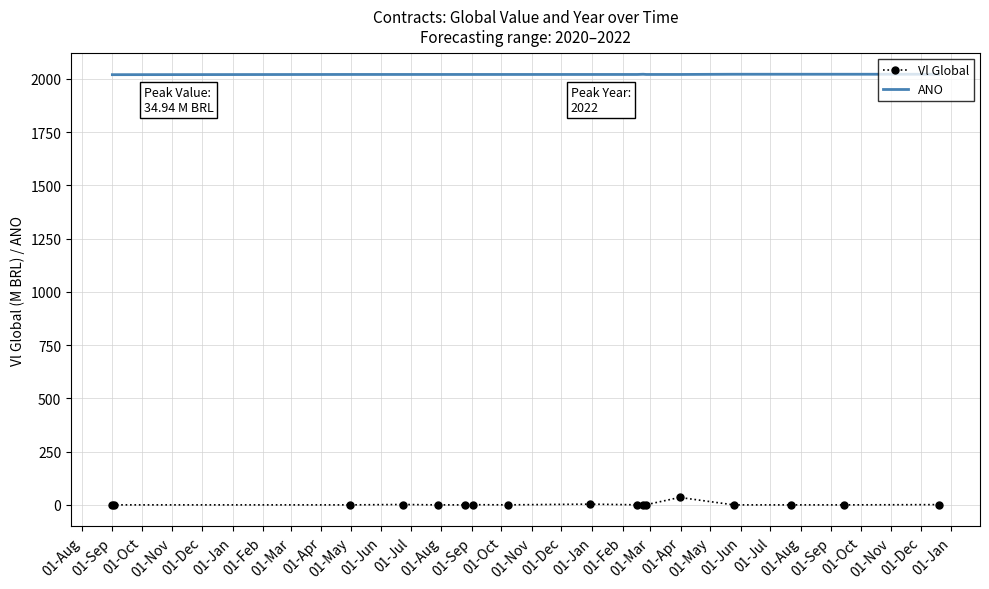

True or false: ANO and Vl Global cross at least once.

False